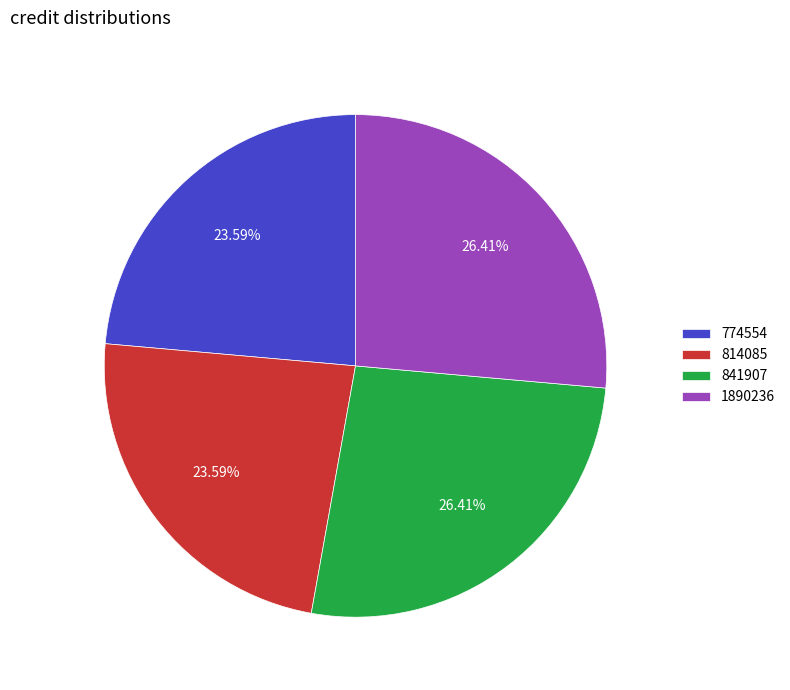

Between 814085 and 1890236, which is larger?

1890236